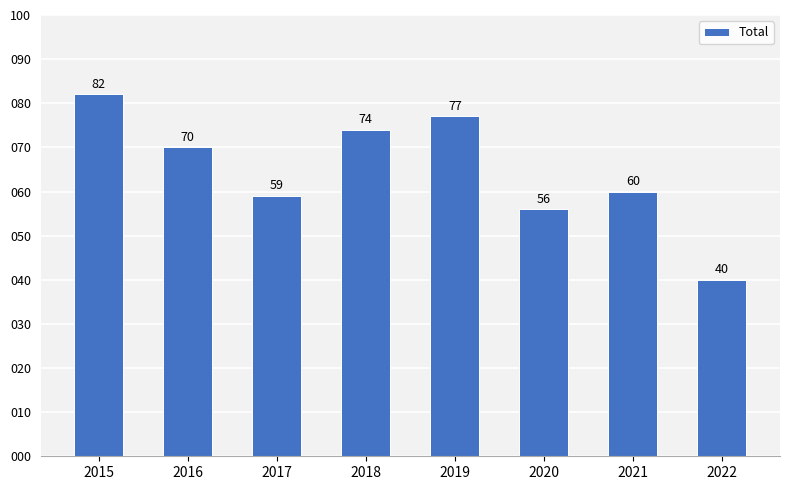

What is the average value?

65